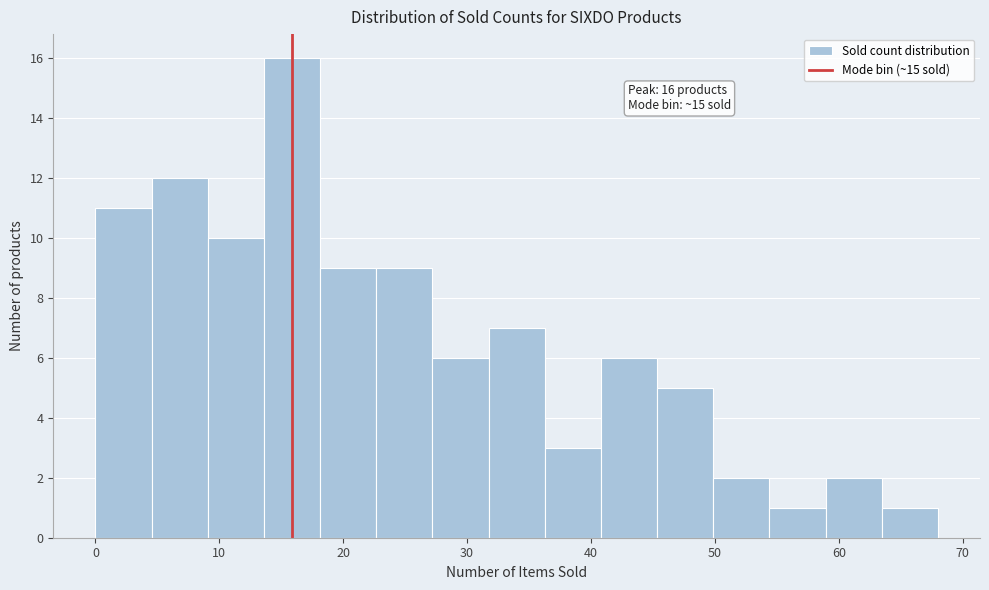

Which range on the x-axis has the tallest bar?

14 to 18